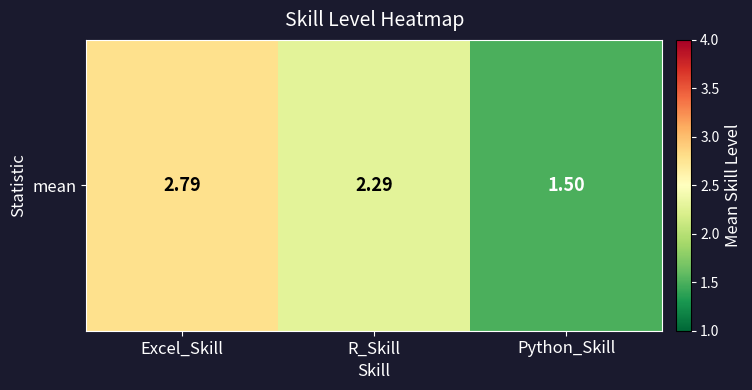

What is the difference between the values at Excel_Skill and R_Skill?

0.5